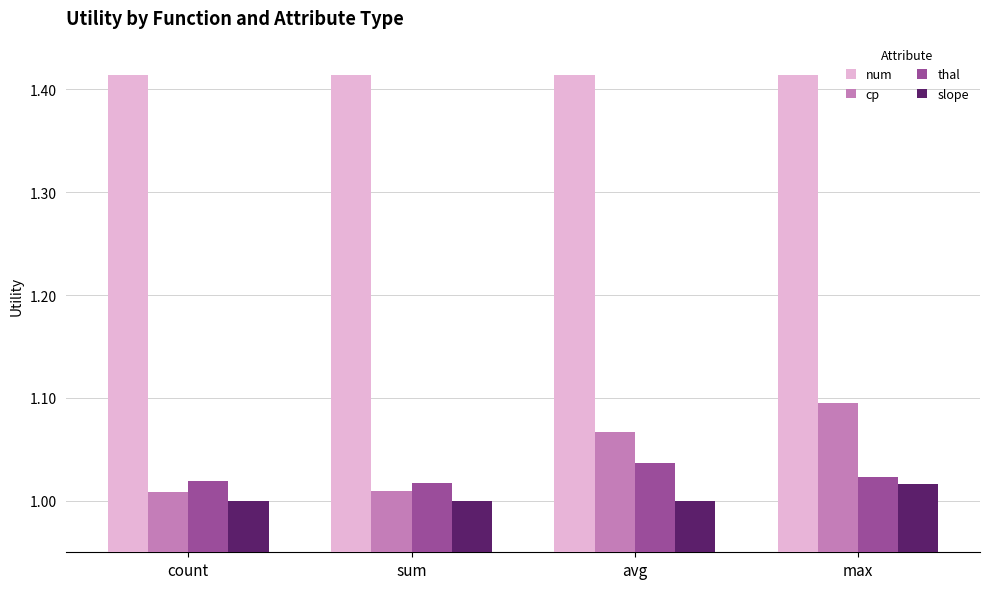

What is the sum of the cp values at sum and max?

2.1